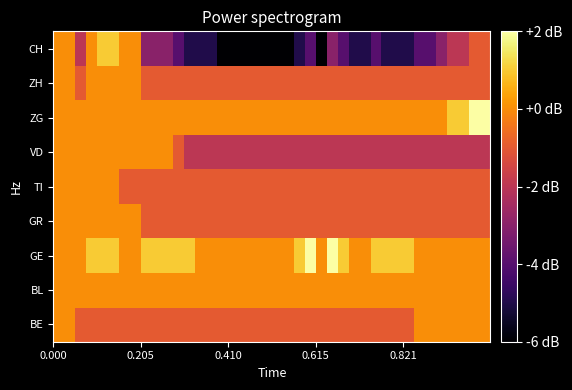

At how many categories does at least one series exceed 1?

4